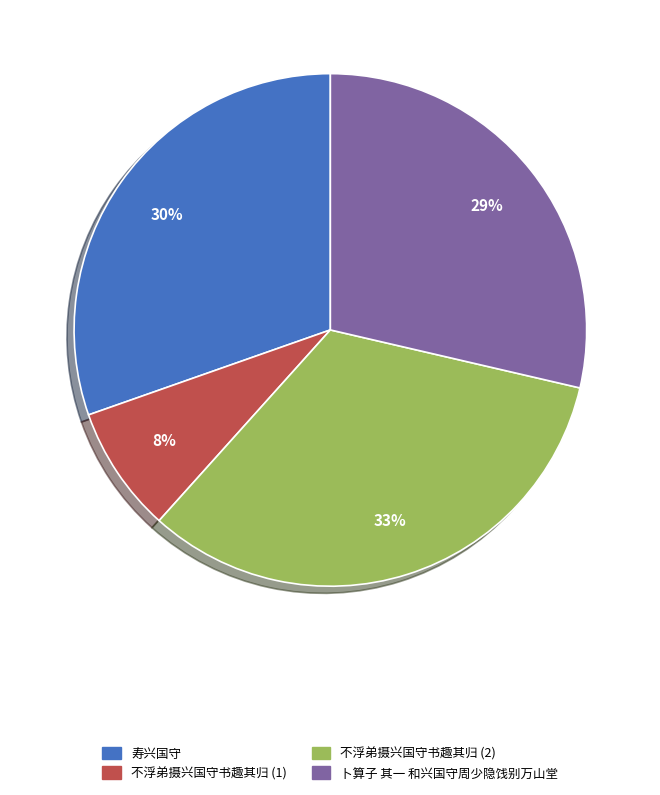

What is the smallest slice in the pie chart?

不浮弟摄兴国守书趣其归 (1)